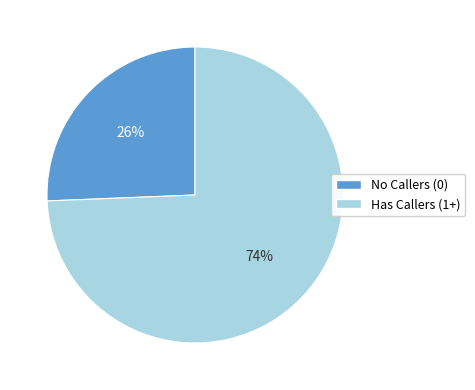

Is there any slice that represents more than half of the pie?

Yes